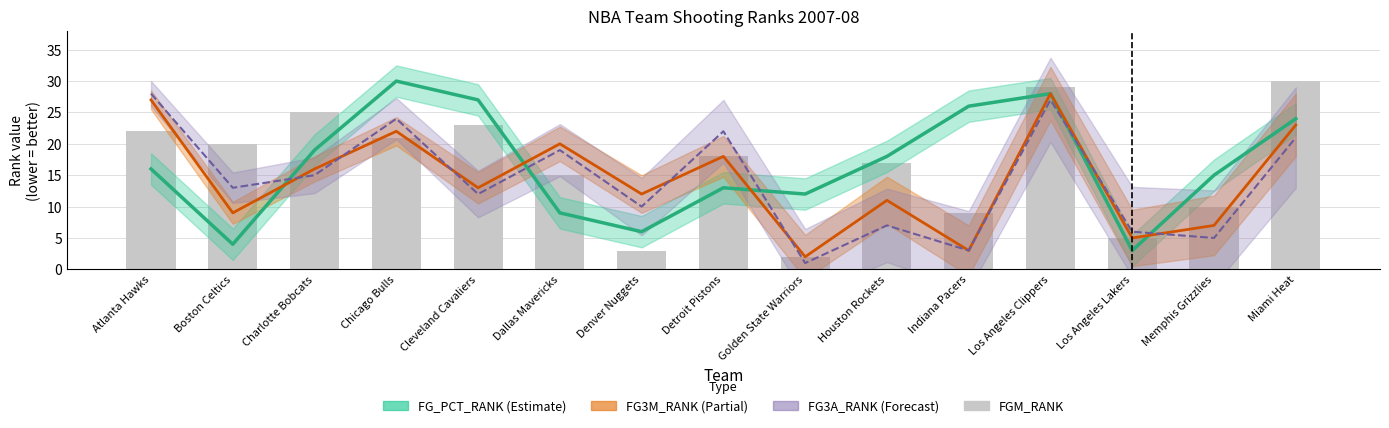

How many data points in FG3A_RANK are above 13?

7